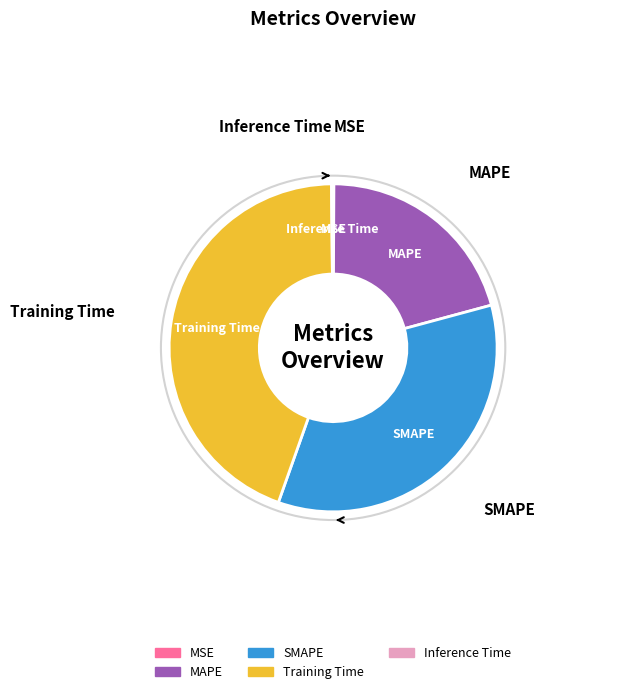

What is the ratio of the value at SMAPE to the value at Training Time?

0.8